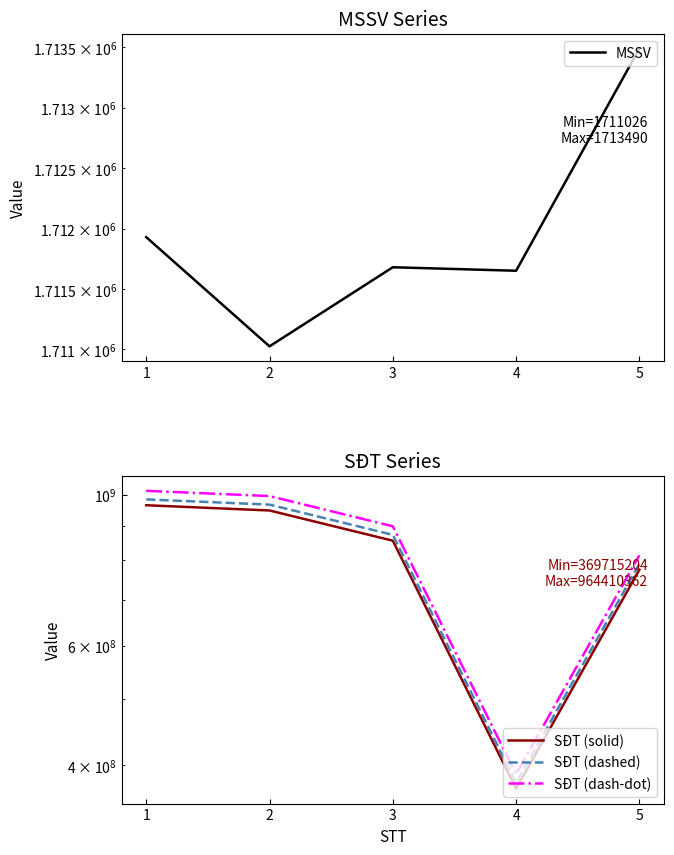

Rank the series at 3 from lowest to highest value.

MSSV, SĐT (solid), SĐT (dashed), SĐT (dash-dot)